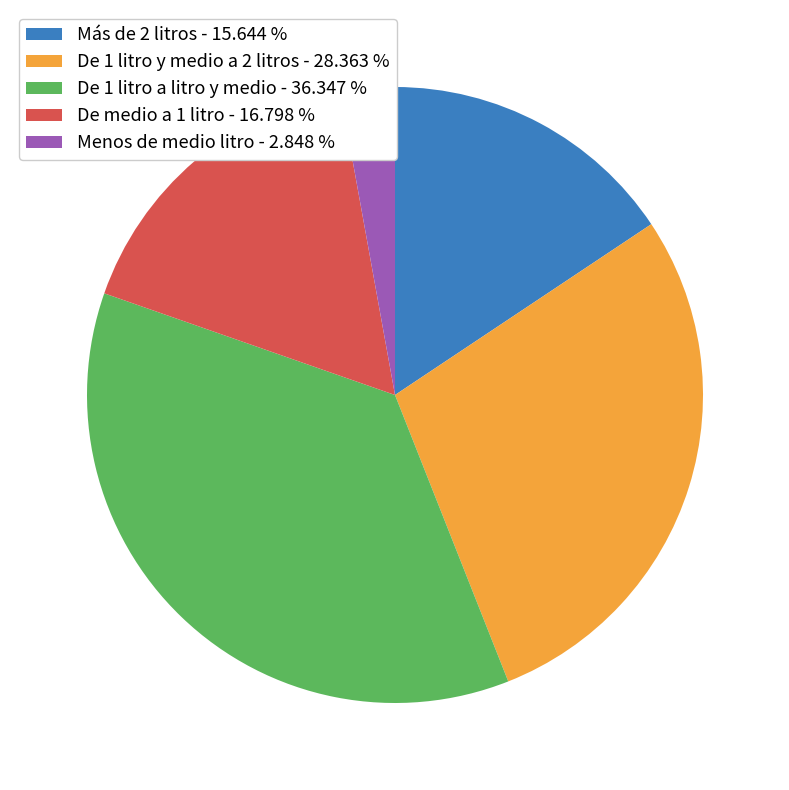

Which slice is the smallest?

Menos de medio litro